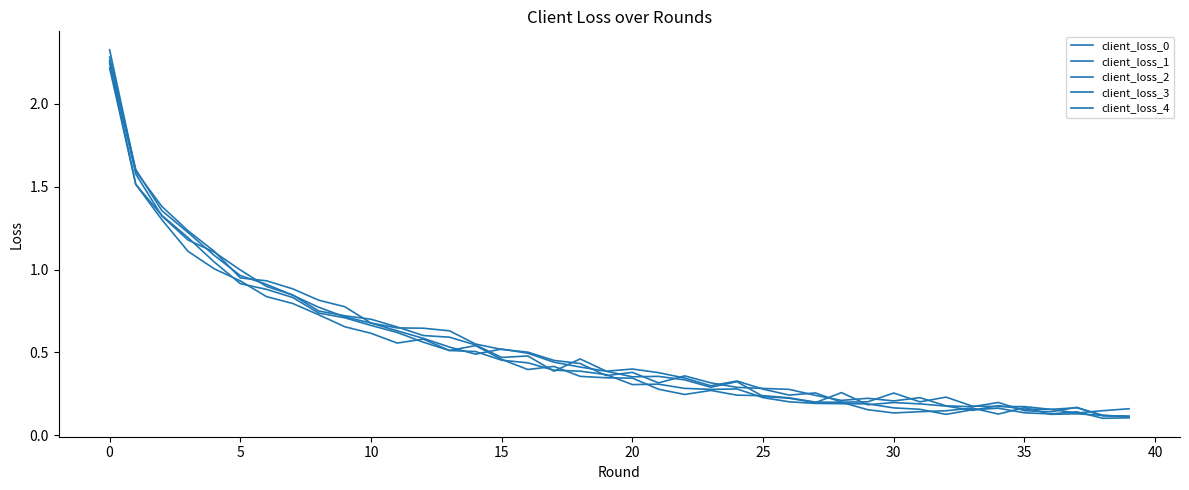

Is this an area chart (filled region under the line)?

No